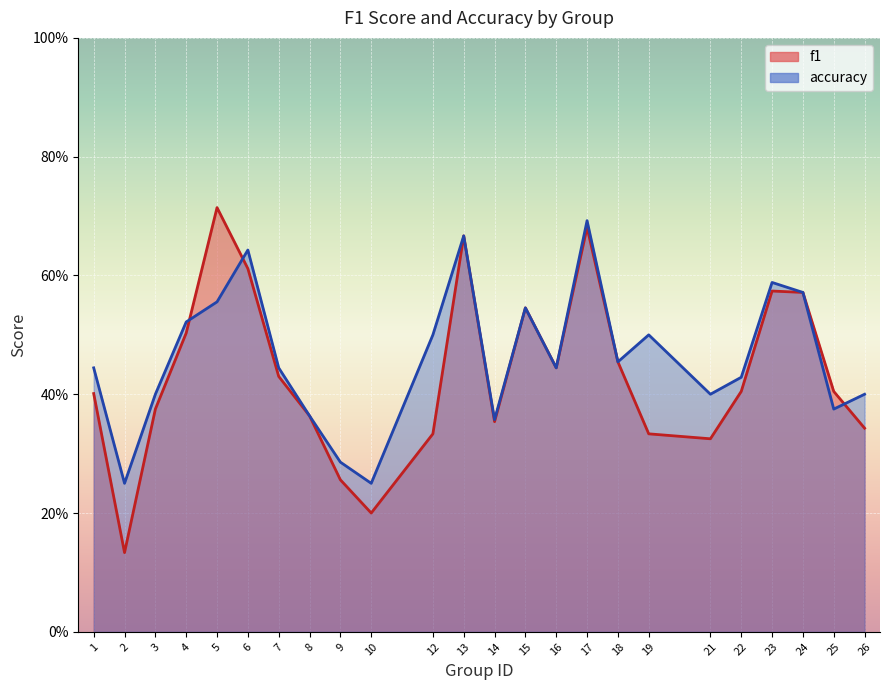

At which label does f1 reach its minimum?

2